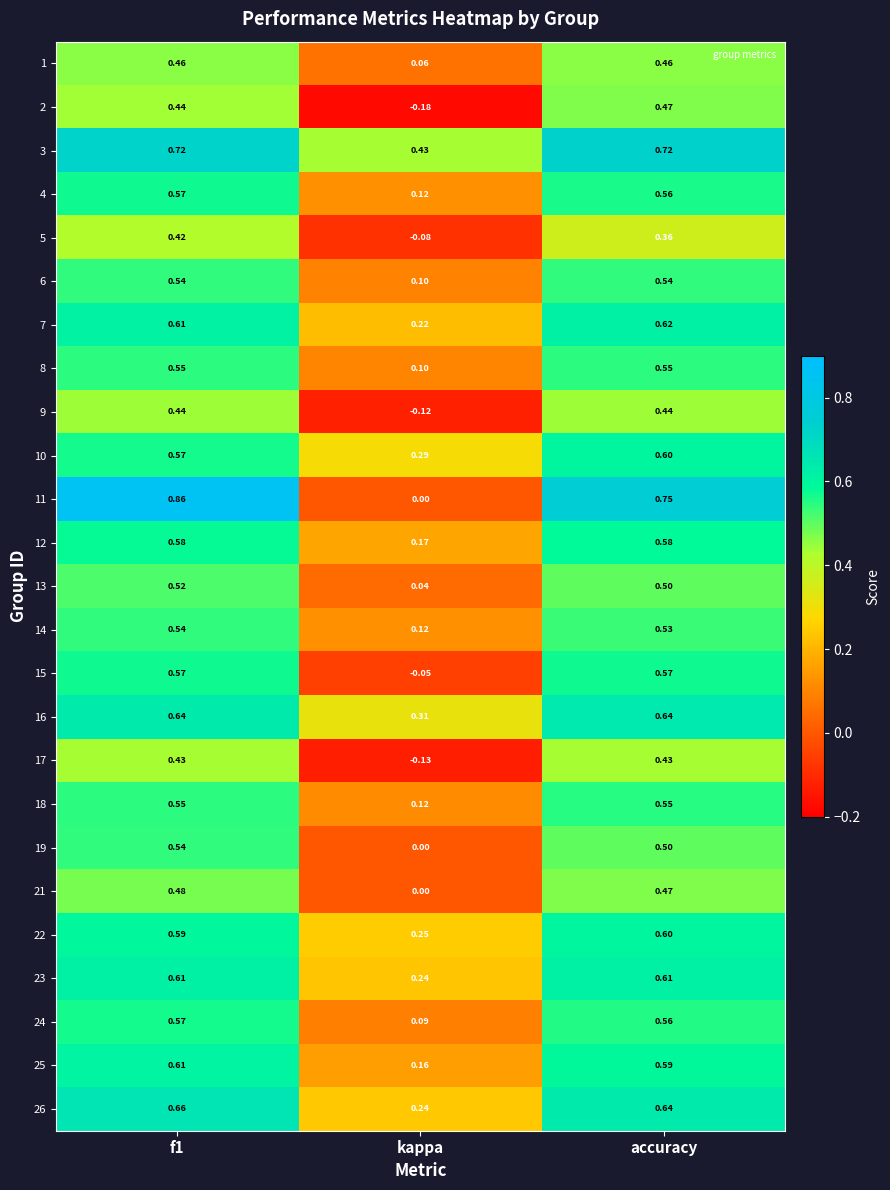

How many positive values does the 9 series have?

2